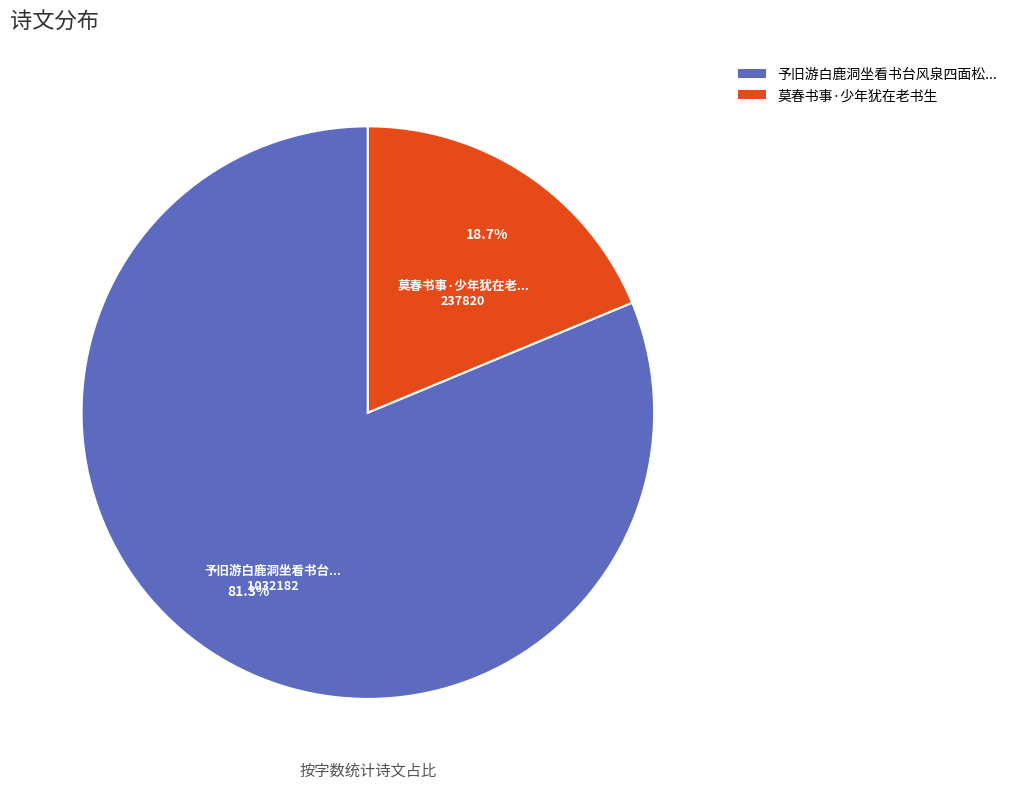

What percentage is NOT represented by 莫春书事·少年犹在老书生?

81.3%